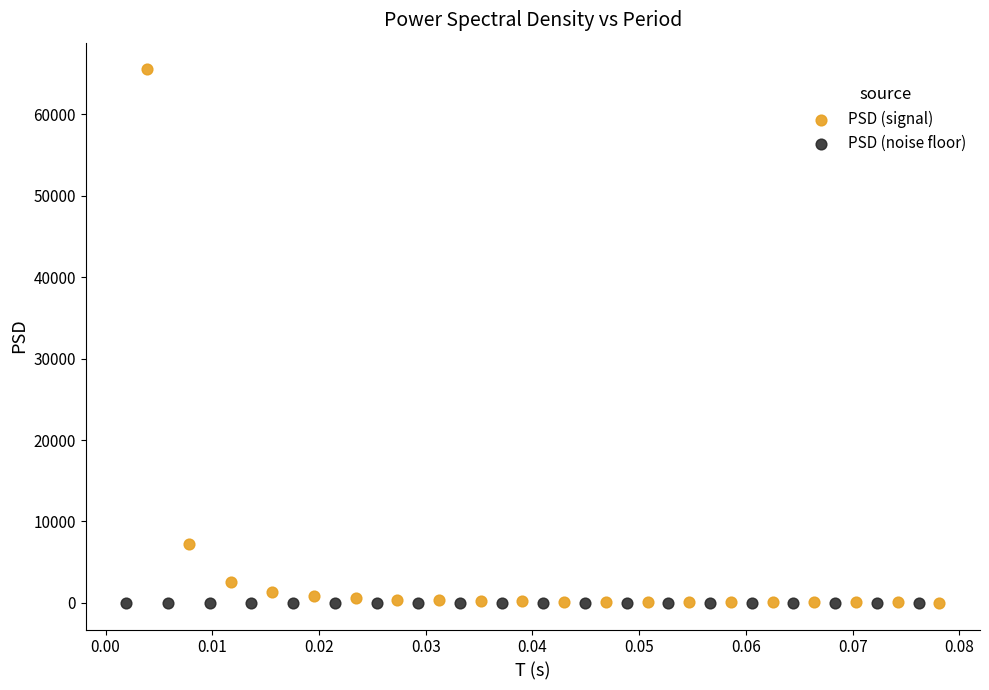

Which series reaches the maximum Y coordinate?

PSD (signal)